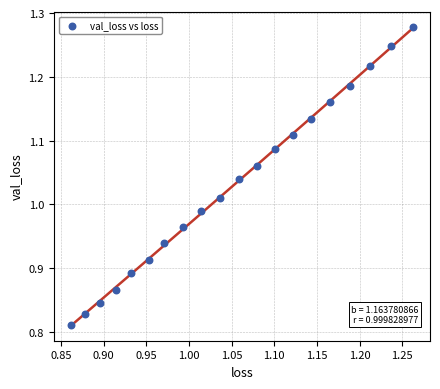

What is the range of Y values (max minus min)?

0.5